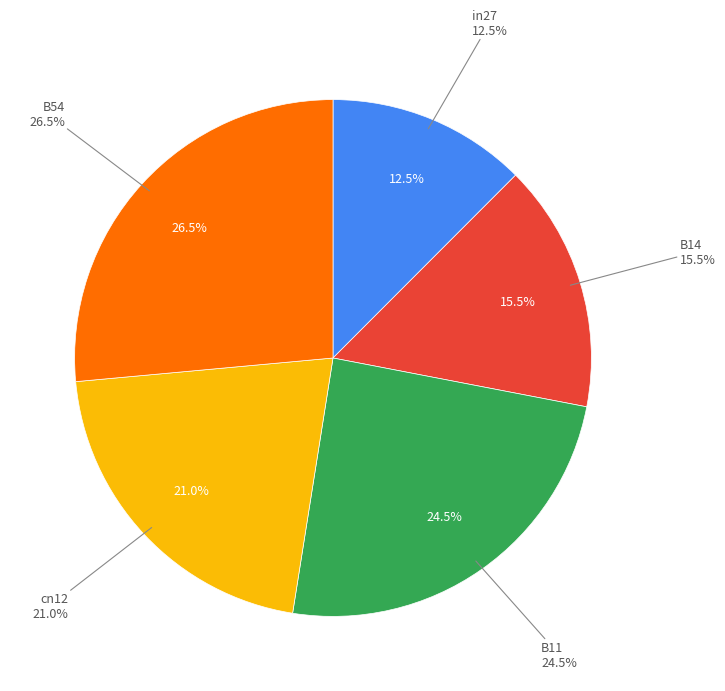

The B14 slice represents 5% of the pie. True or false?

False